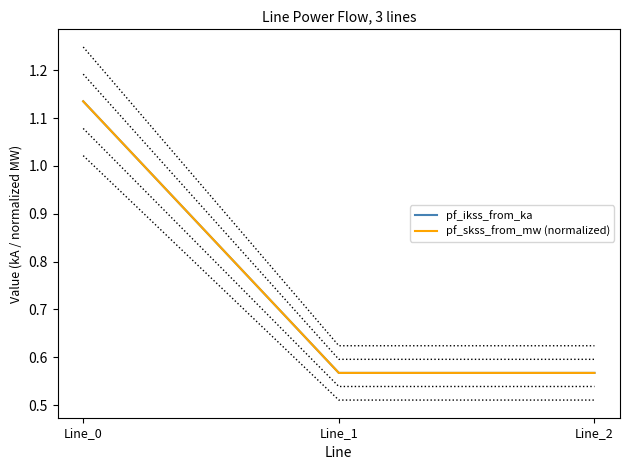

Reading left to right, extract all data points from this chart.

pf_ikss_from_ka: Line_0=1.1	Line_1=0.6	Line_2=0.6
pf_skss_from_mw (normalized): Line_0=1.1	Line_1=0.6	Line_2=0.6